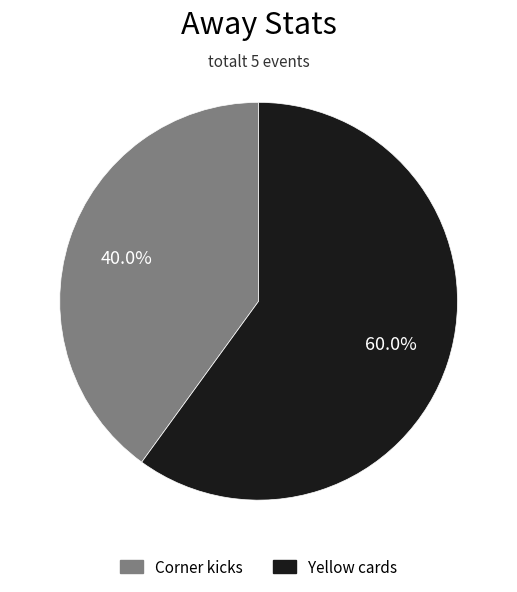

How many segments does this pie chart have?

2